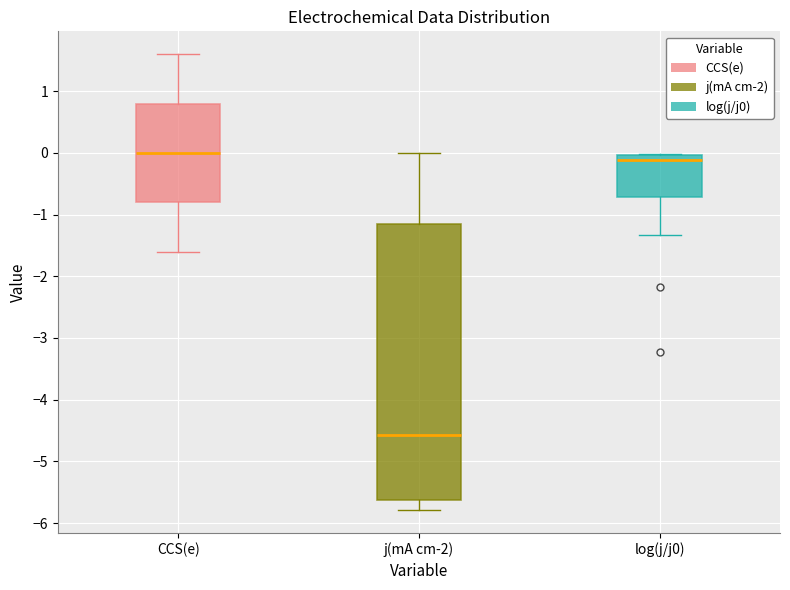

Which box's median line is the highest?

CCS(e)